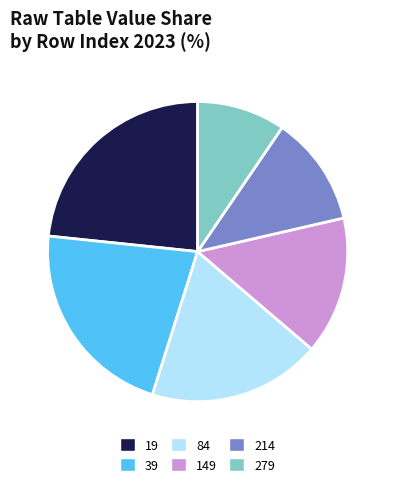

Does any single category account for the majority?

No